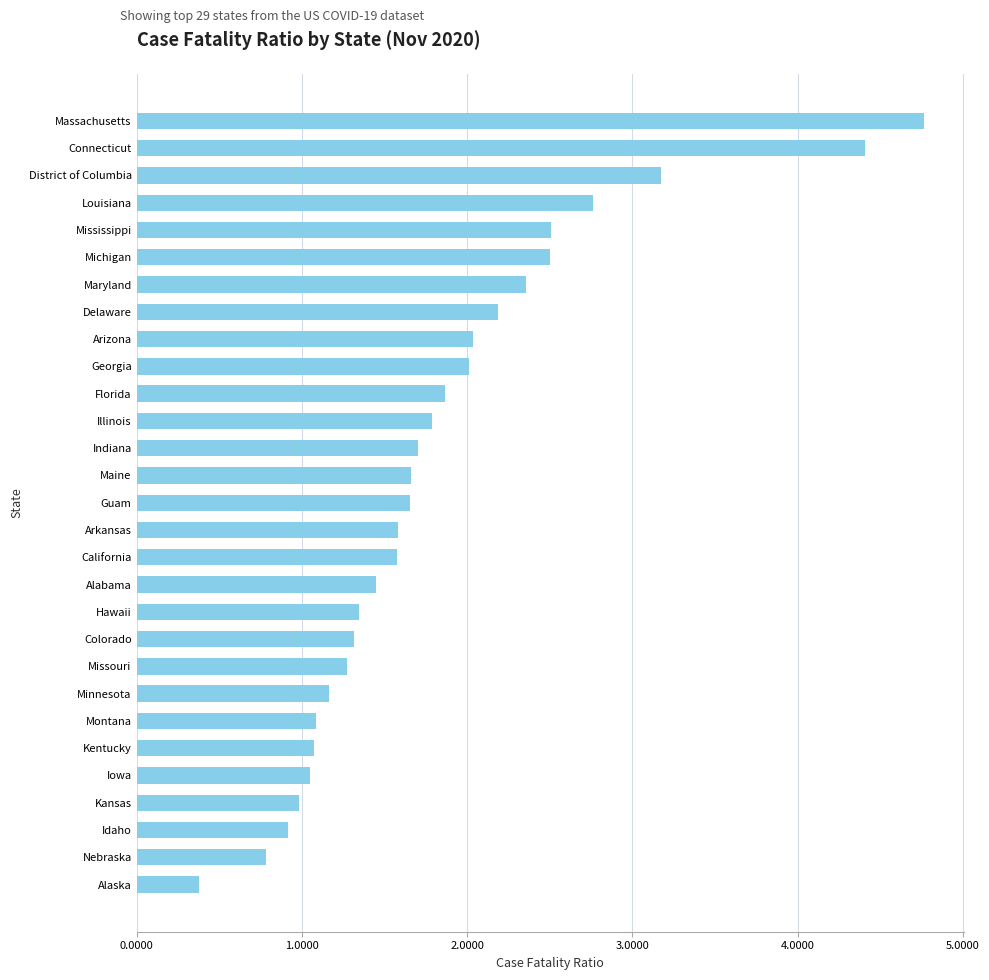

What is the ratio of the value at Maryland to the value at Guam?

1.4